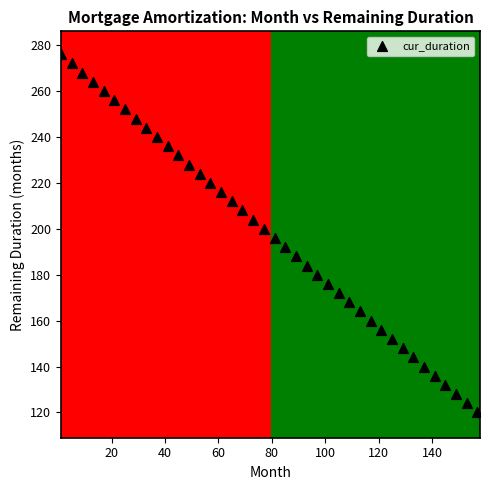

What is the range of Y values (max minus min)?

156